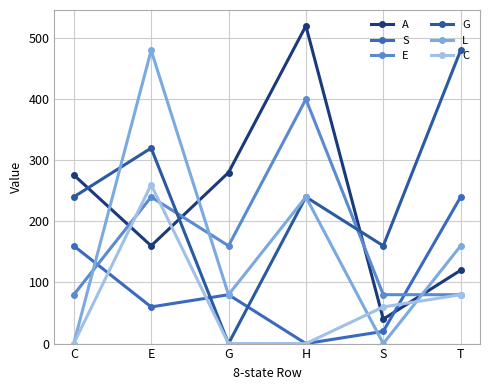

What is the greatest value displayed?

520